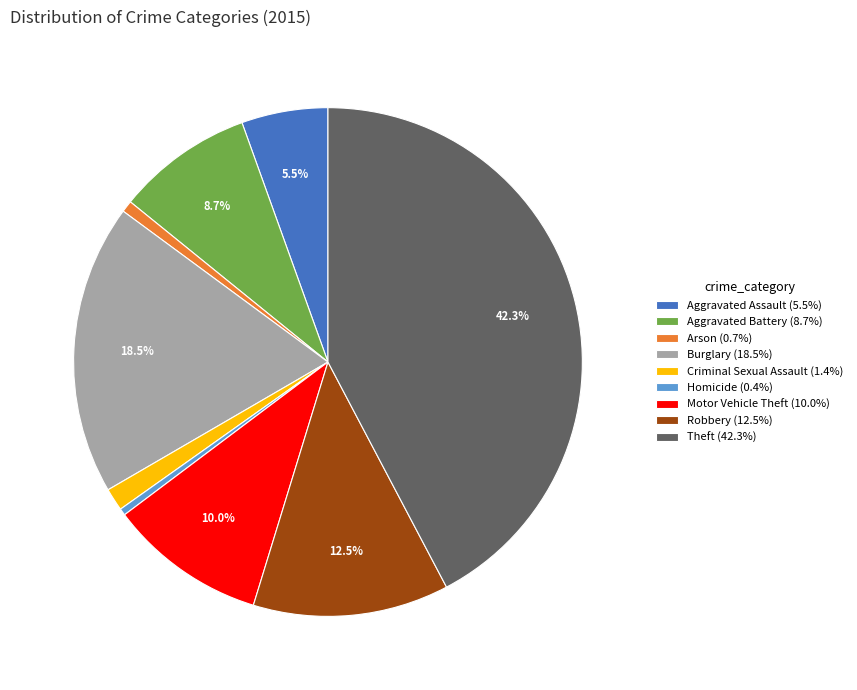

To the nearest percent, what is the difference between the largest and smallest slice percentages?

42%